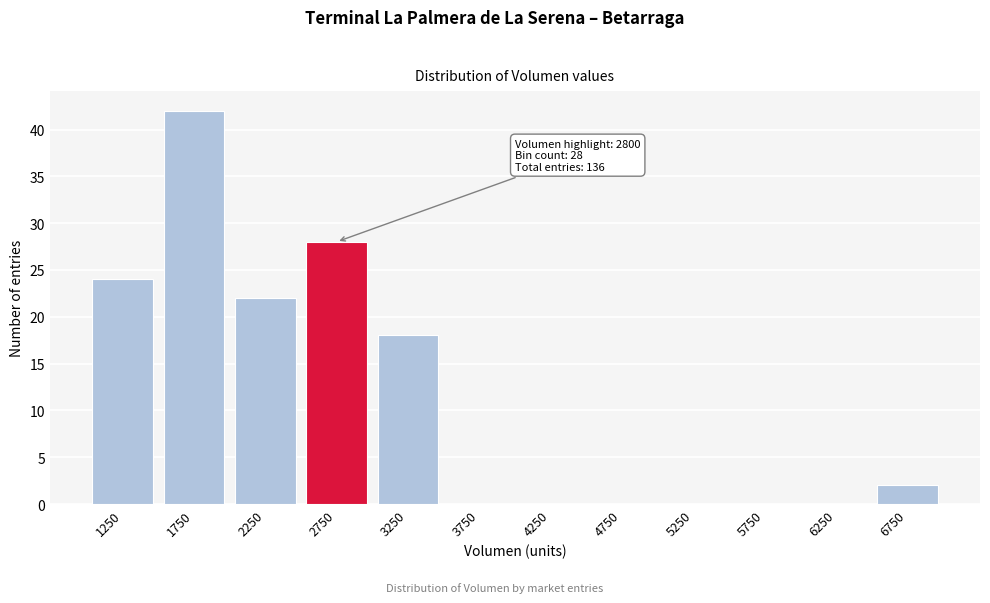

Reading right to left, list all the values displayed in this chart.

6750=2	6250=0	5750=0	5250=0	4750=0	4250=0	3750=0	3250=18	2750=28	2250=22	1750=42	1250=24